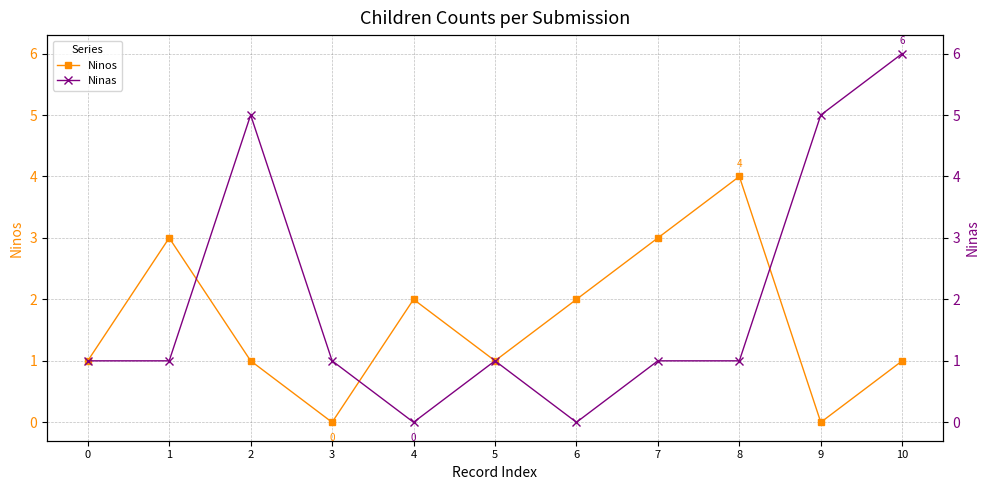

Does the chart have visible grid lines?

Yes